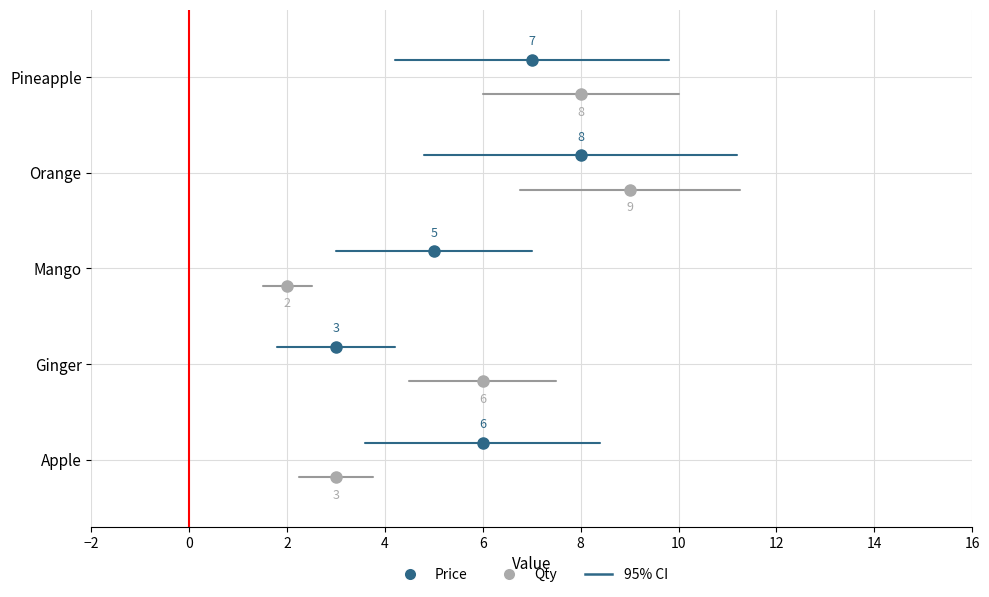

What are all the series names shown in the legend?

Price, Qty